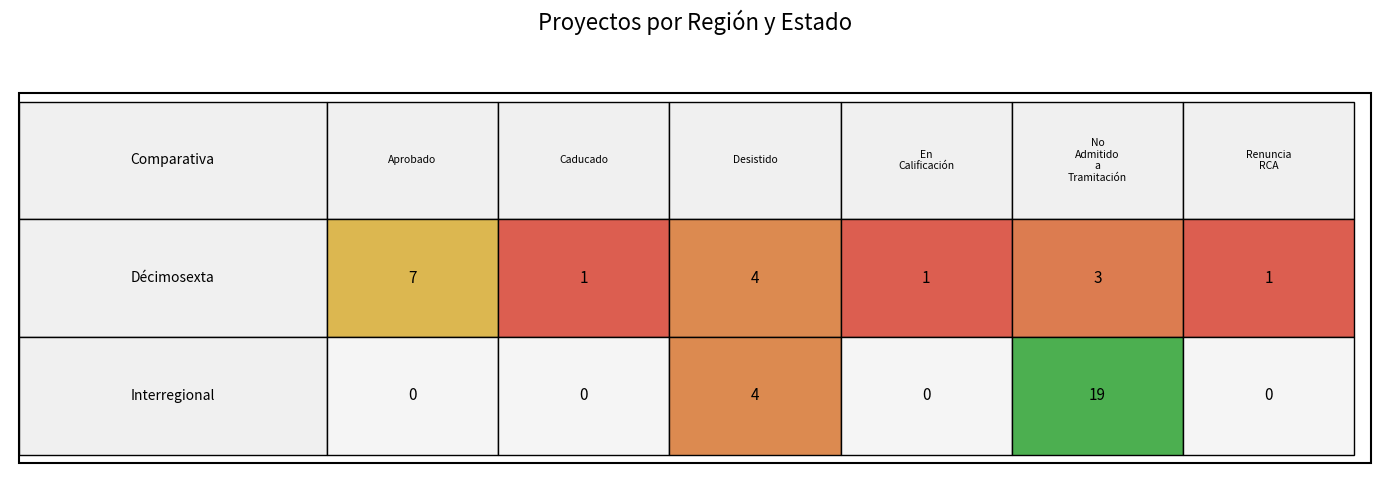

Reading left to right, list all the values displayed in this chart.

Aprobado: 7	0
Caducado: 1	0
Desistido: 4	4
En Calificación: 1	0
No Admitido a Tramitación: 3	19
Renuncia RCA: 1	0